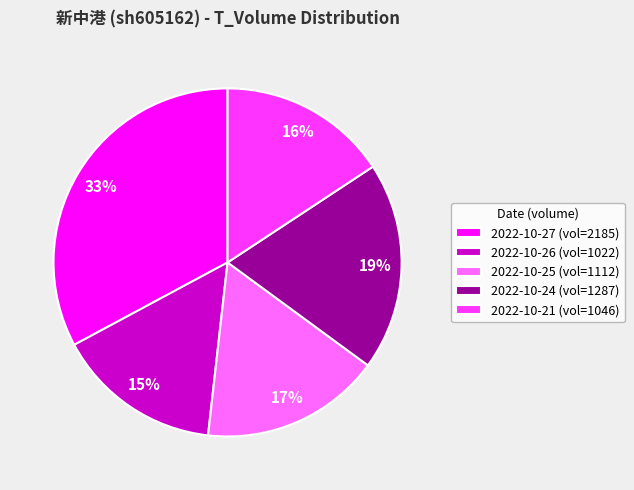

To the nearest percent, what percentage of the pie is 2022-10-21 (vol=1046)?

16%